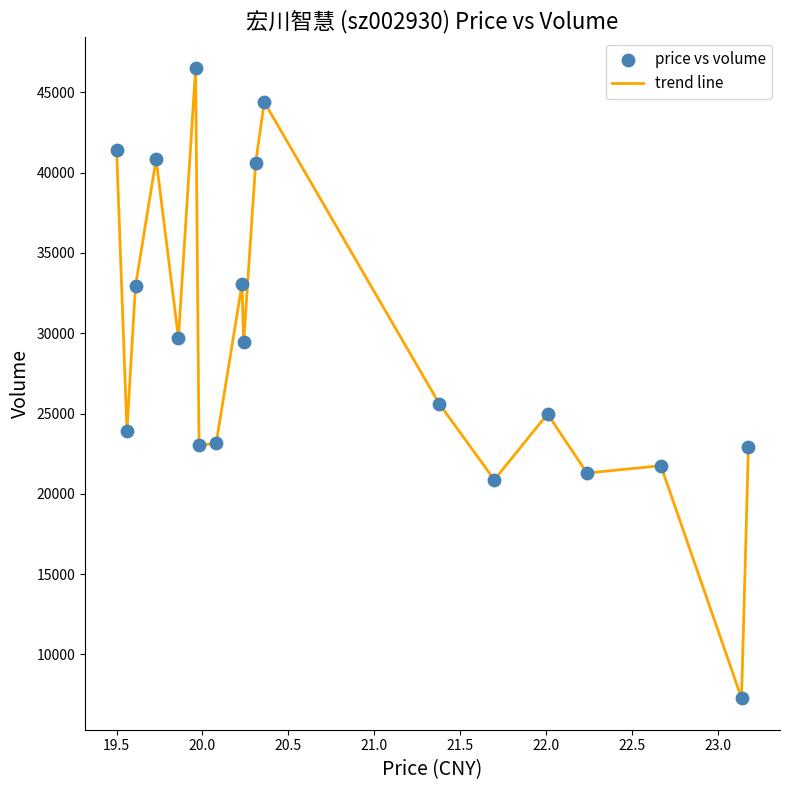

What is the maximum value shown in the chart?

46484